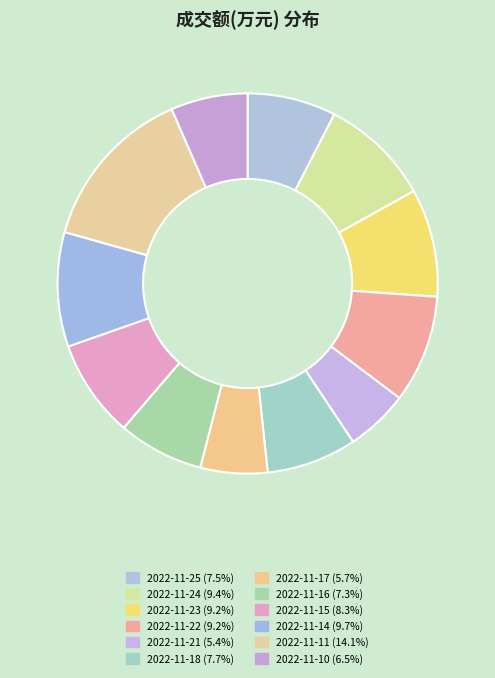

How many segments does this pie chart have?

12